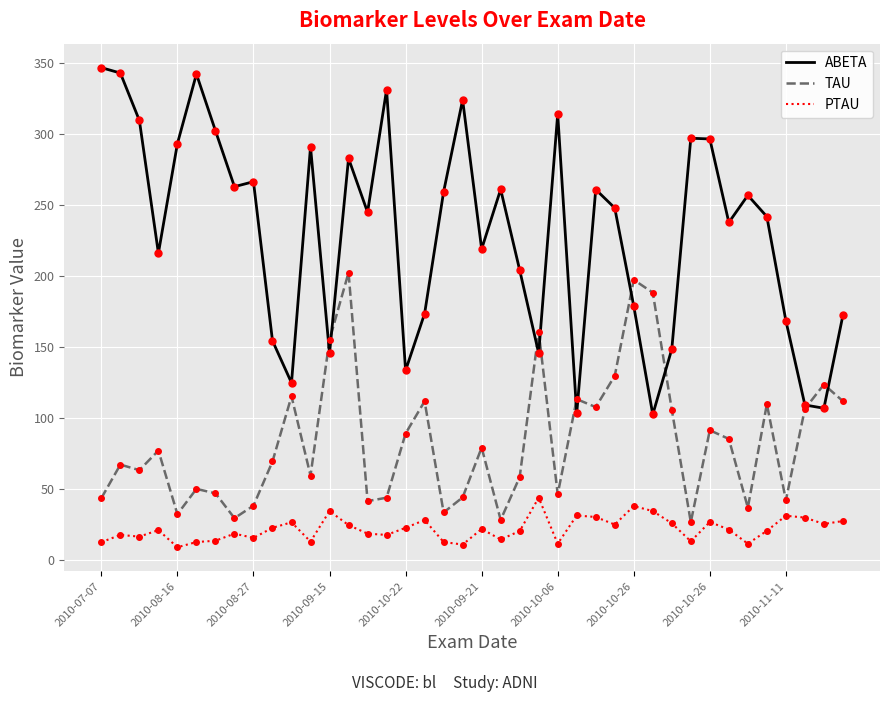

Does the chart display data point markers on the line(s)?

No